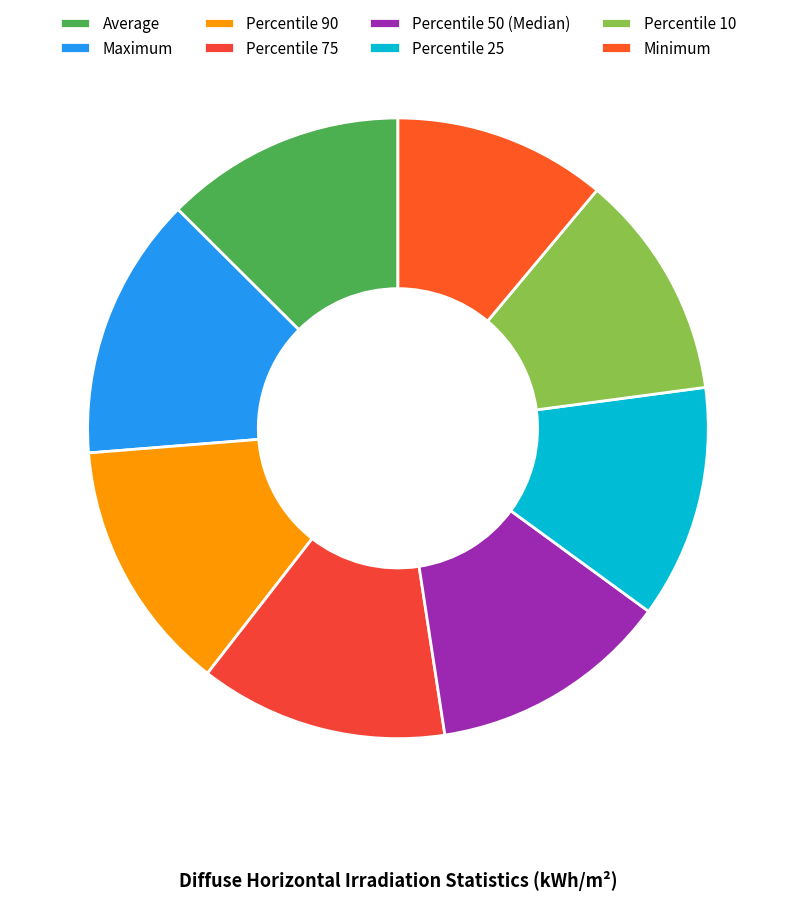

Which category has the smallest portion of the pie?

Minimum